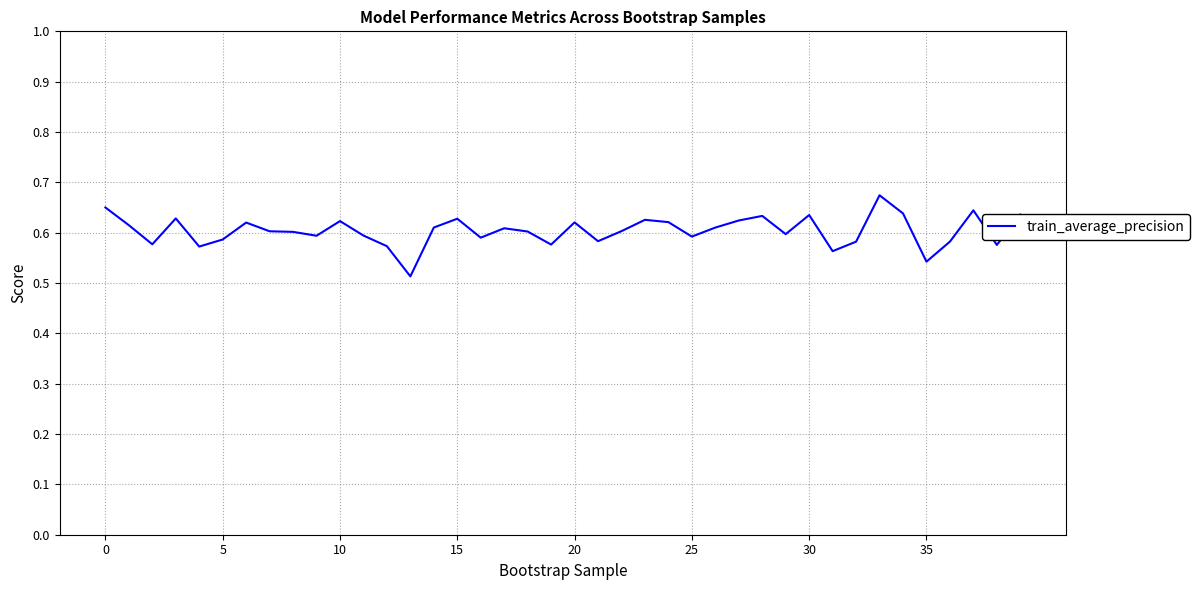

Which label corresponds to the largest value in the chart?

33